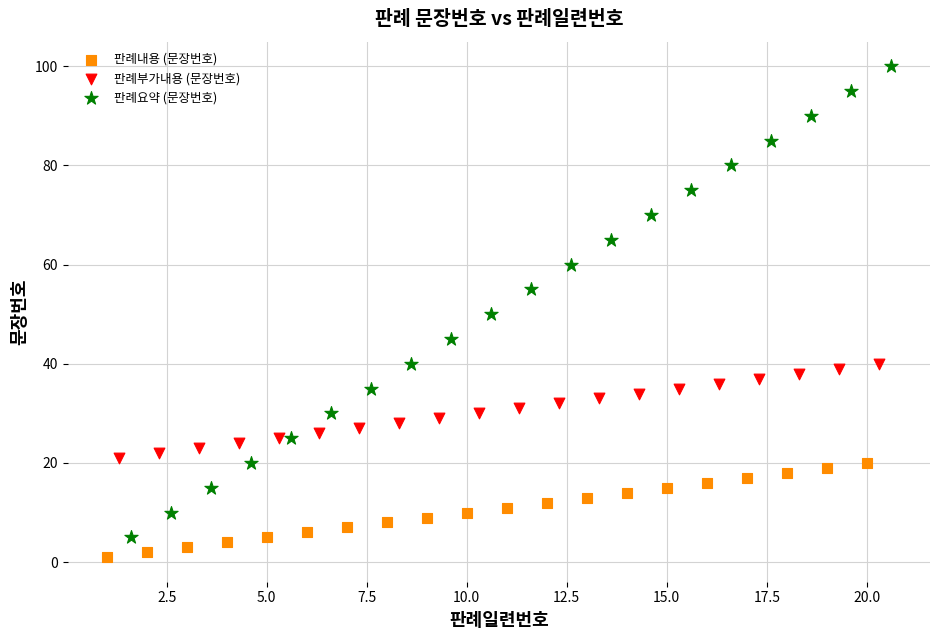

Which series has the largest Y range (max minus min)?

판례요약 (문장번호)